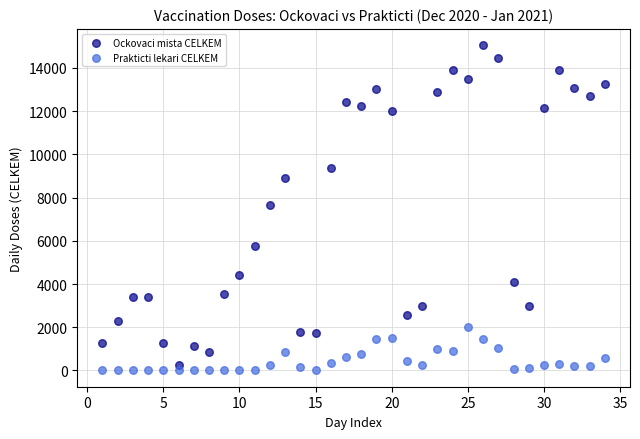

Across all data points, what is the range of X values (max minus min)?

33